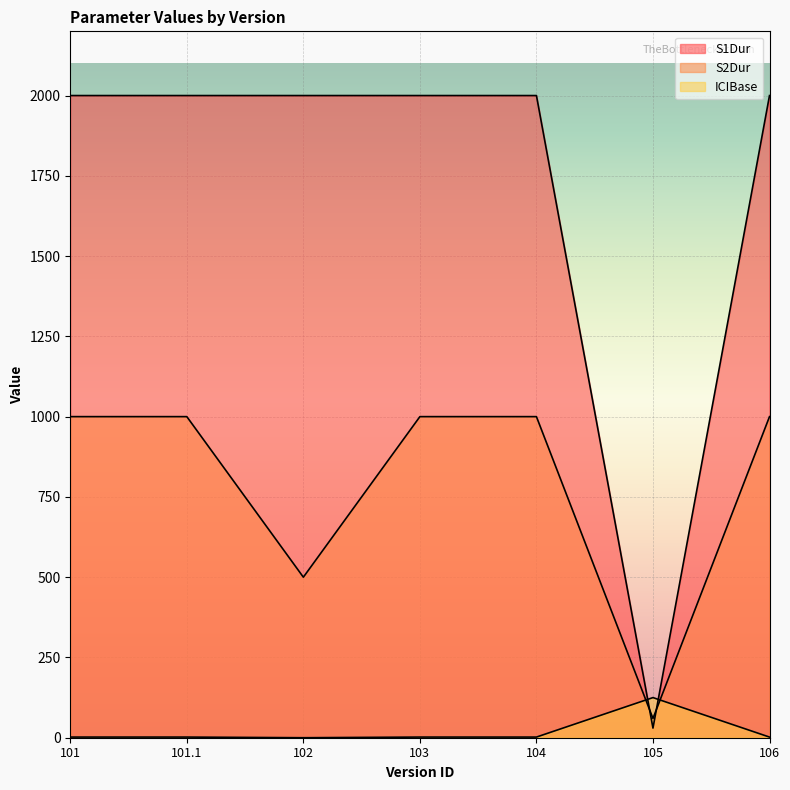

True or false: ICIBase has more than 2 interior local peaks.

False